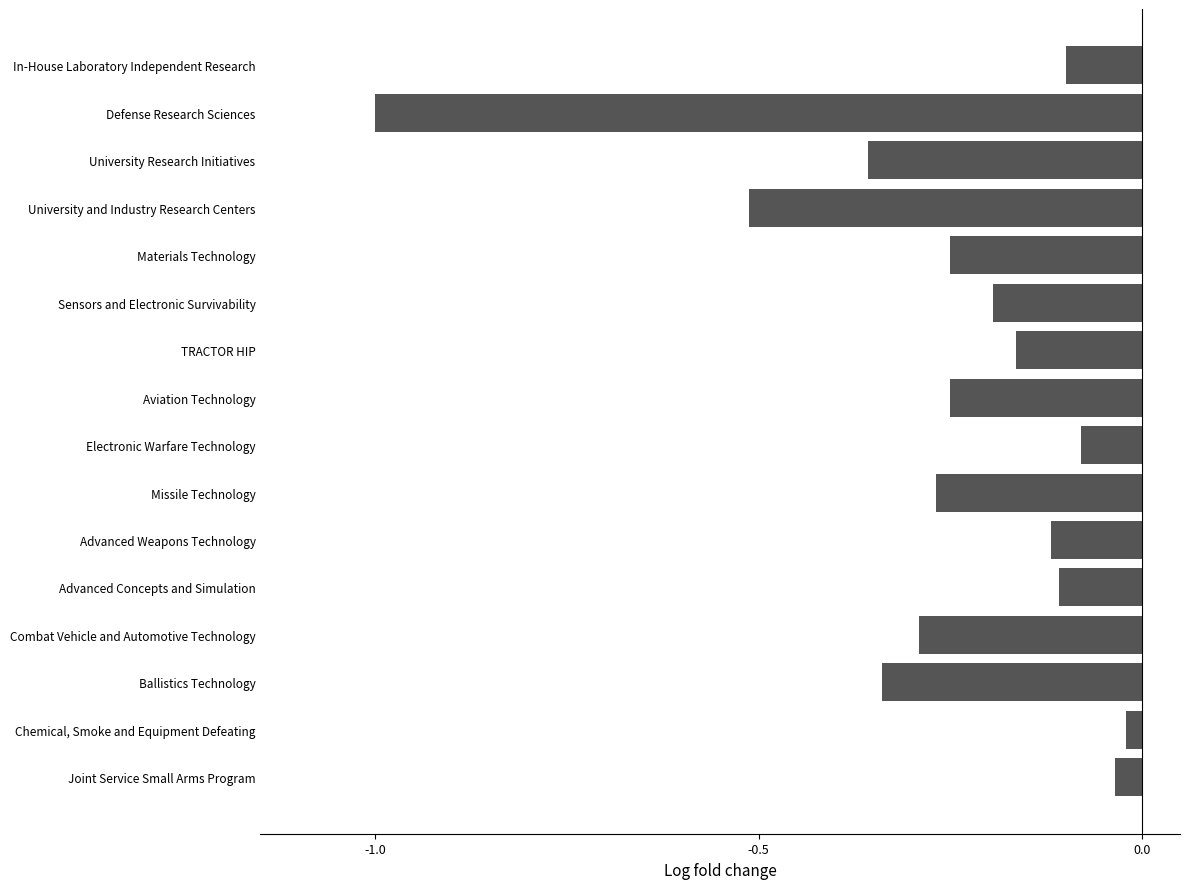

Rank the categories by value from lowest to highest.

Defense Research Sciences, University and Industry Research Centers, University Research Initiatives, Ballistics Technology, Combat Vehicle and Automotive Technology, Missile Technology, Aviation Technology, Materials Technology, Sensors and Electronic Survivability, TRACTOR HIP, Advanced Weapons Technology, Advanced Concepts and Simulation, In-House Laboratory Independent Research, Electronic Warfare Technology, Joint Service Small Arms Program, Chemical, Smoke and Equipment Defeating